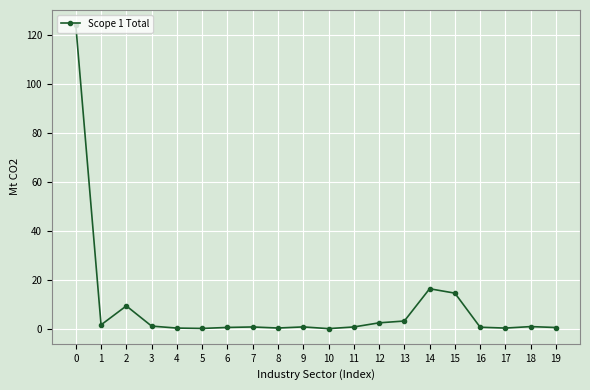

True or false: there are more than 0 points higher than both neighbors.

True